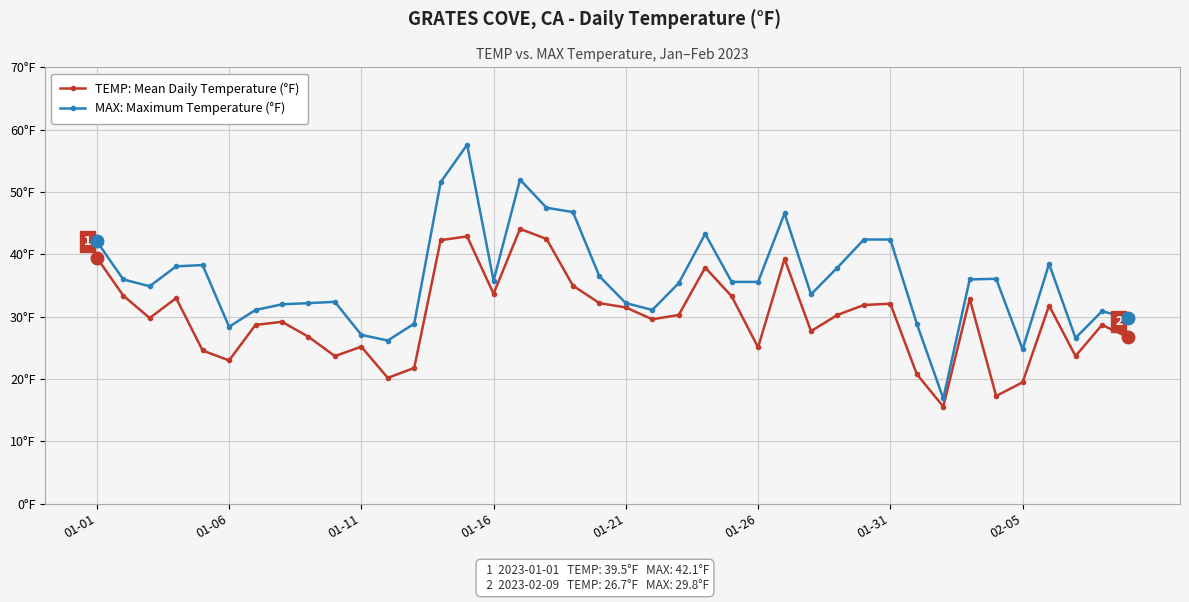

True or false: MAX: Maximum Temperature (°F) and TEMP: Mean Daily Temperature (°F) cross at least once.

False